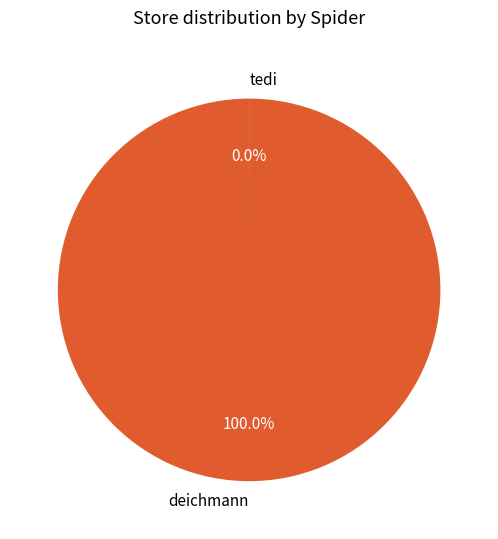

Is the sum of tedi and deichmann greater than half?

Yes